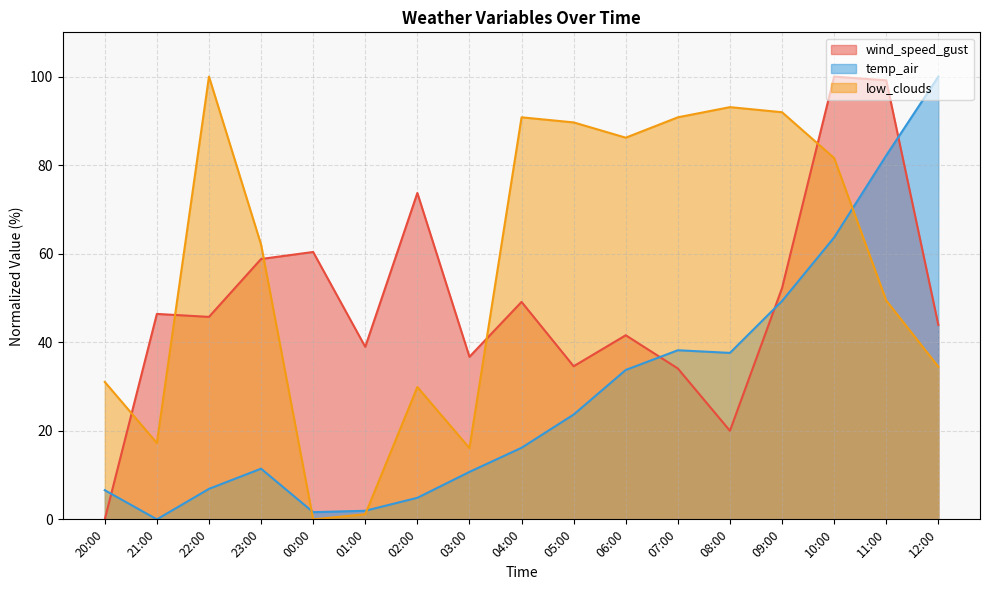

Between which two adjacent categories do wind_speed_gust and low_clouds first intersect?

20:00 and 21:00